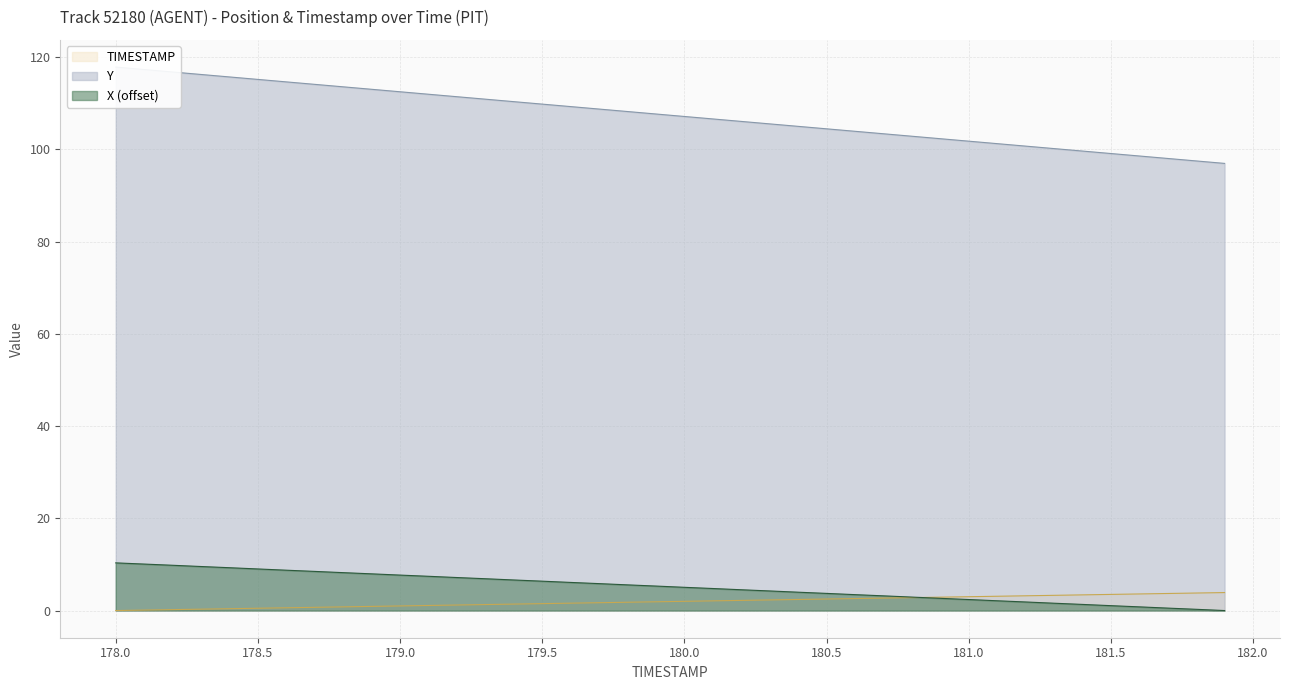

Rank the series at 181.1 from highest to lowest value.

Y, TIMESTAMP, X